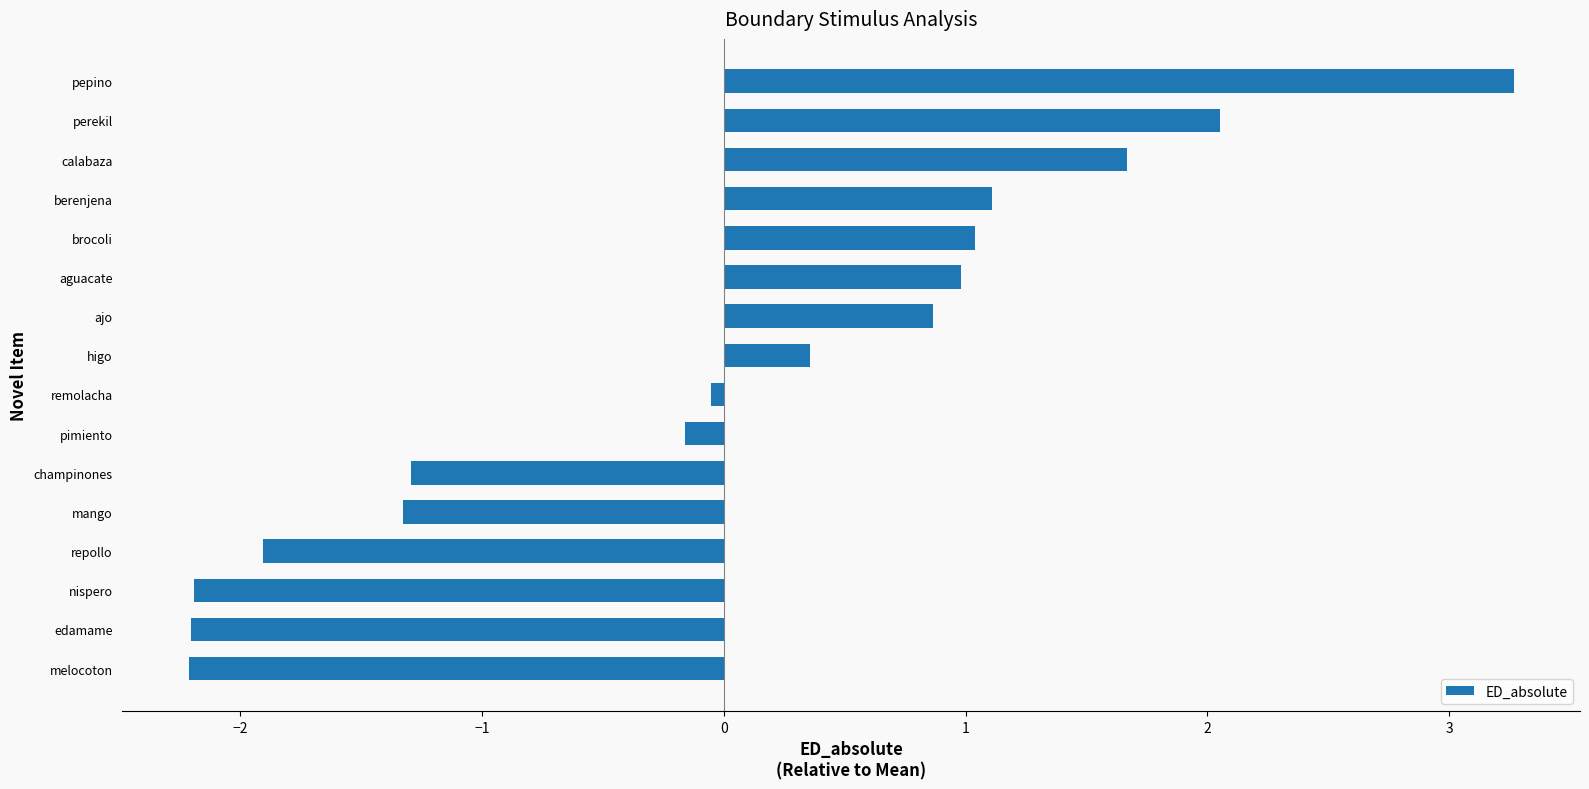

What is the difference between the maximum and minimum values?

5.5